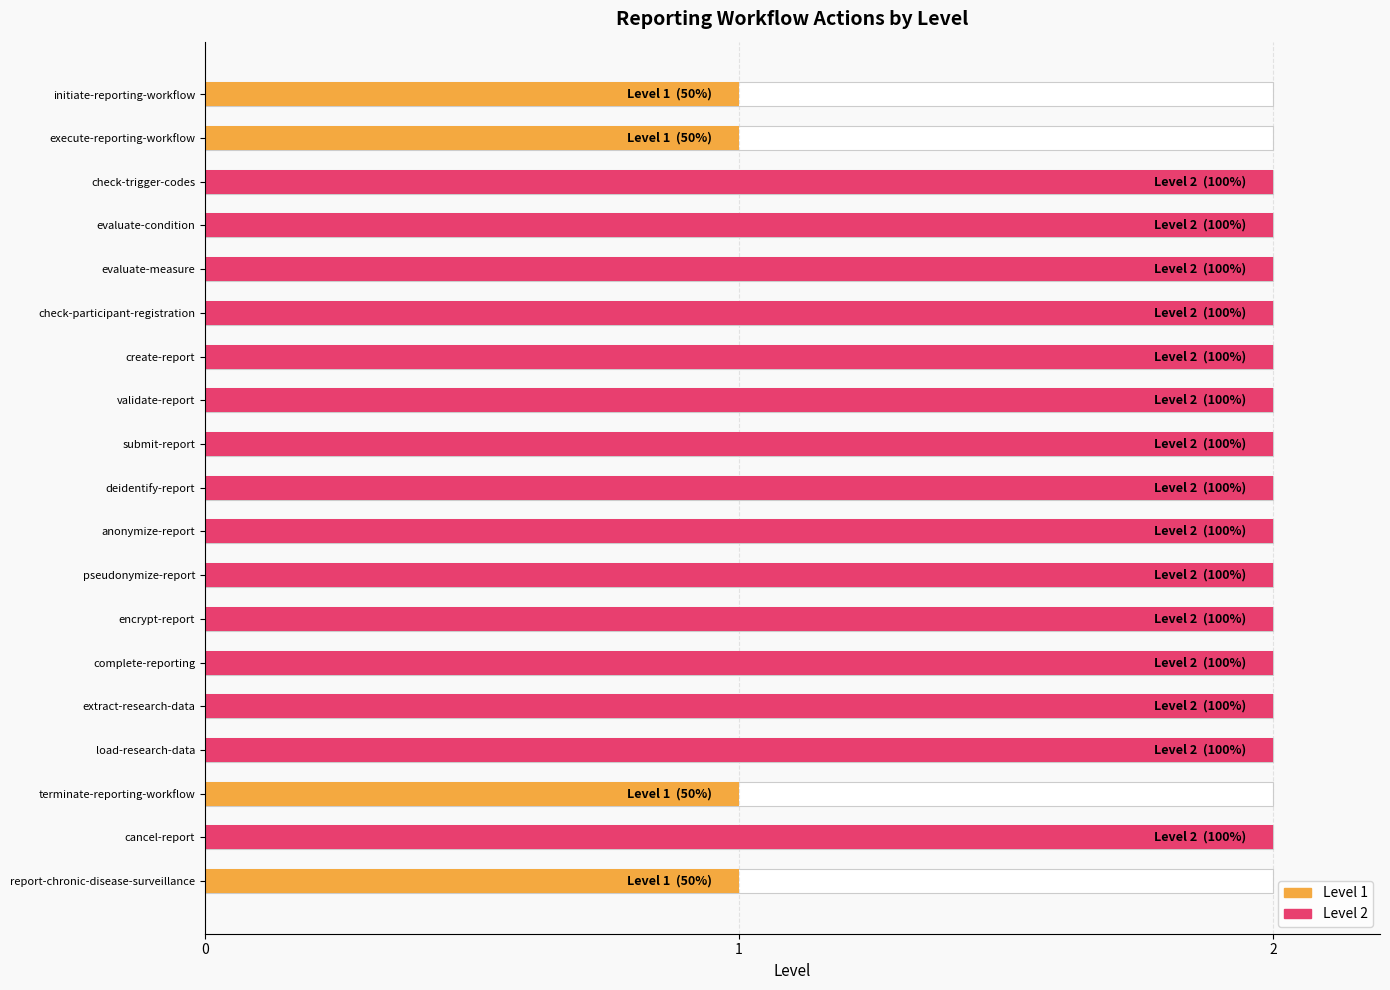

Which has a higher value, load-research-data or initiate-reporting-workflow?

load-research-data